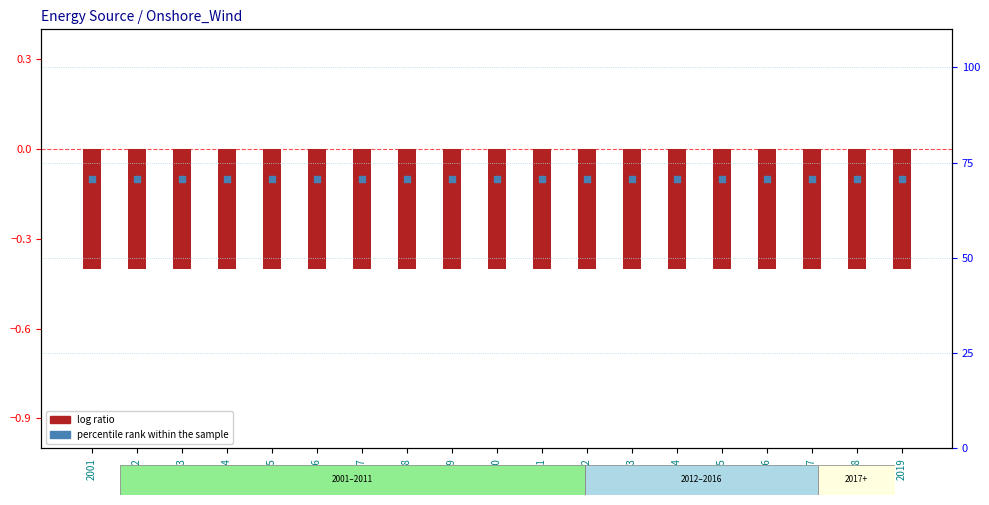

What are all the series names shown in the legend?

log ratio, percentile rank within the sample